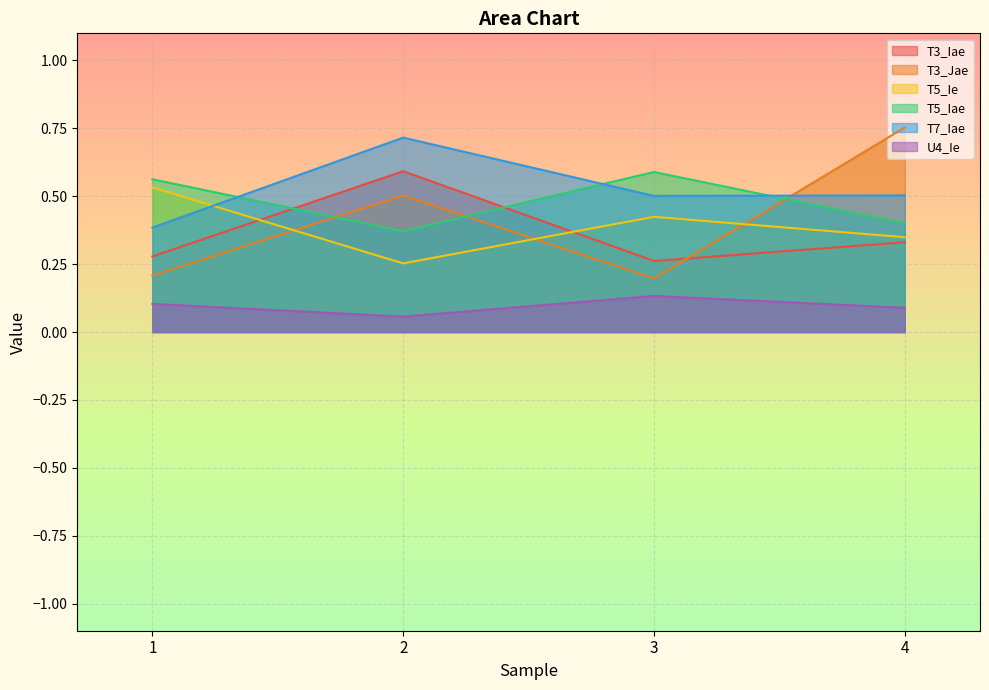

What is the value of the T3_Iae point at the 2nd from the left?

0.6